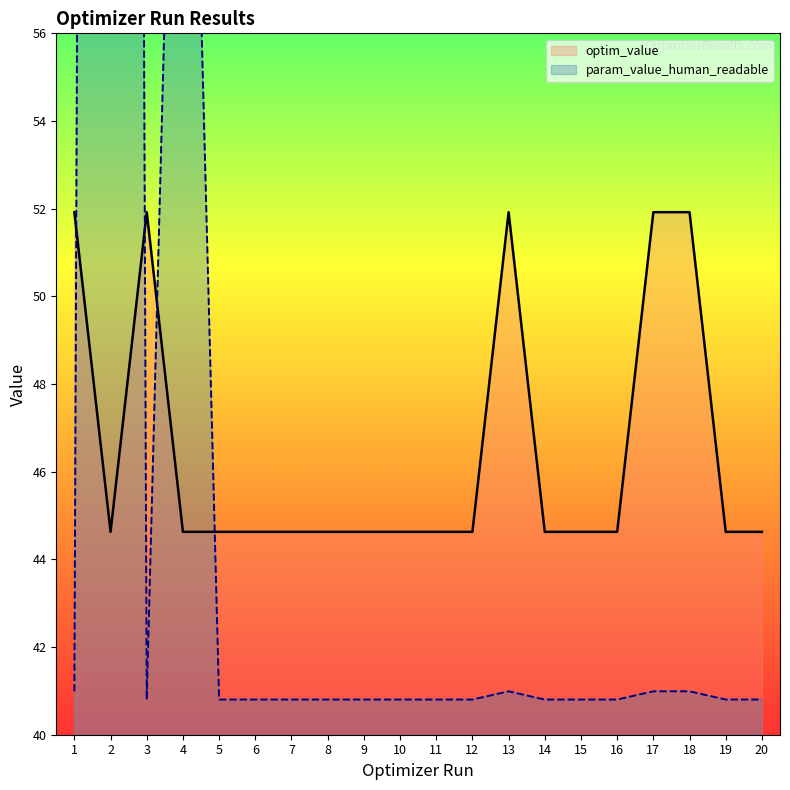

Rank the series by their average value, from lowest to highest.

optim_value, param_value_human_readable